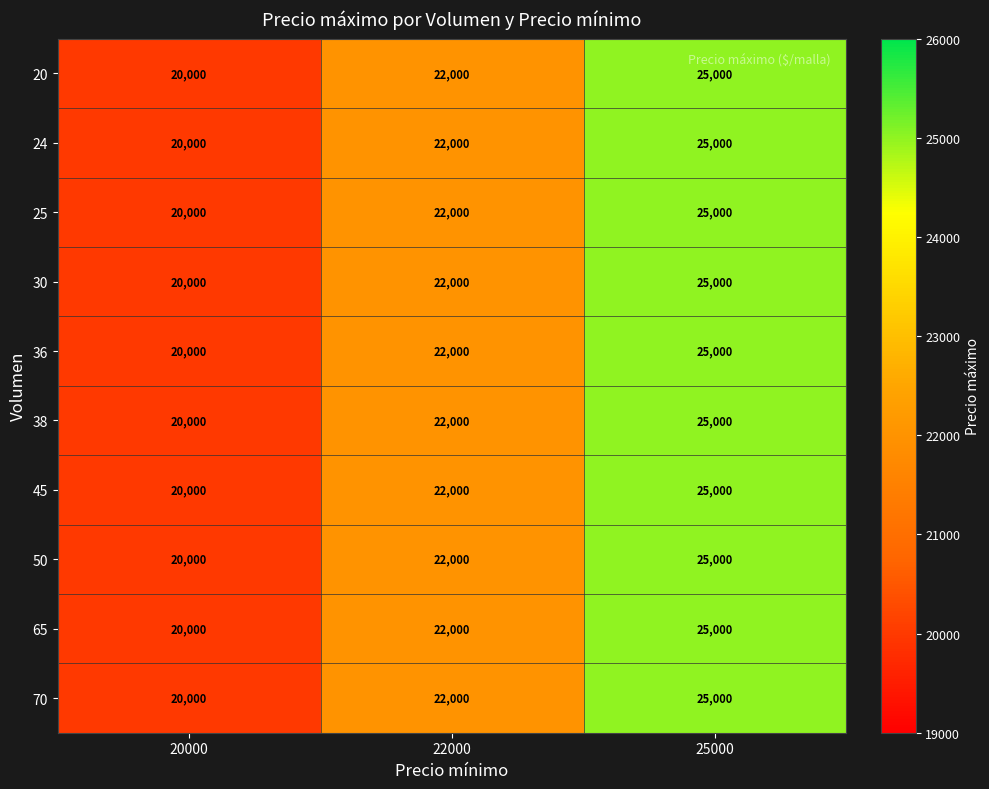

Reading right to left, extract all data points from this chart.

20: 25000	22000	20000
24: 25000	22000	20000
25: 25000	22000	20000
30: 25000	22000	20000
36: 25000	22000	20000
38: 25000	22000	20000
45: 25000	22000	20000
50: 25000	22000	20000
65: 25000	22000	20000
70: 25000	22000	20000